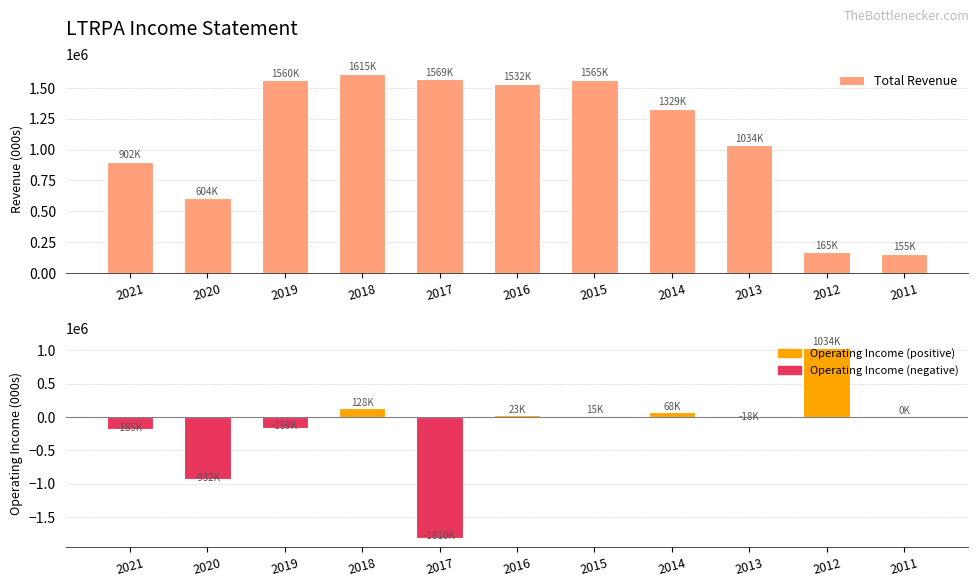

Are the bars horizontal?

No